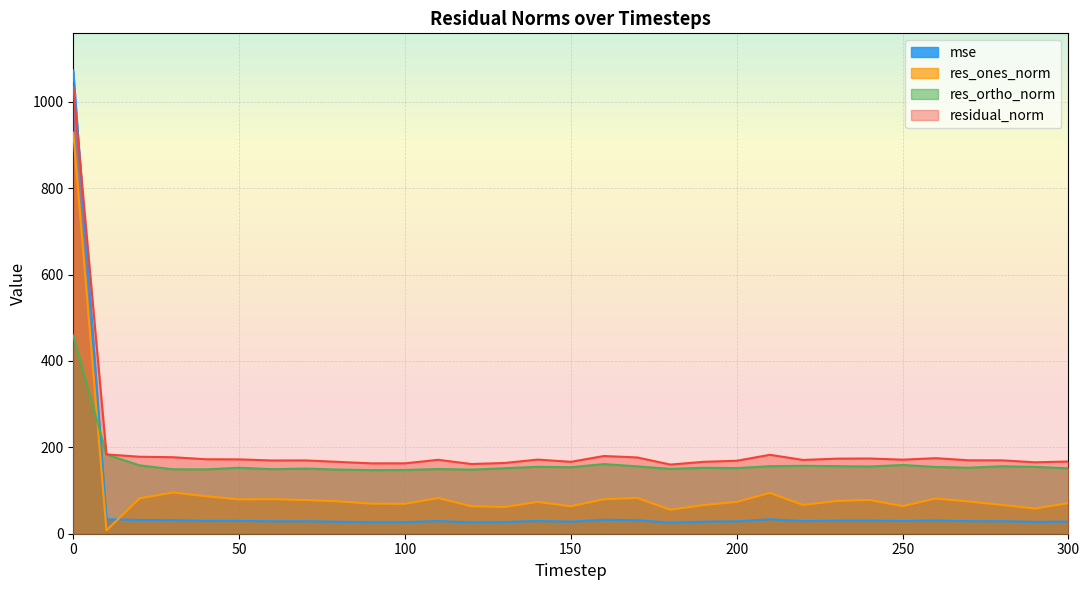

What is the spread (max minus min) of values at 240?

143.9